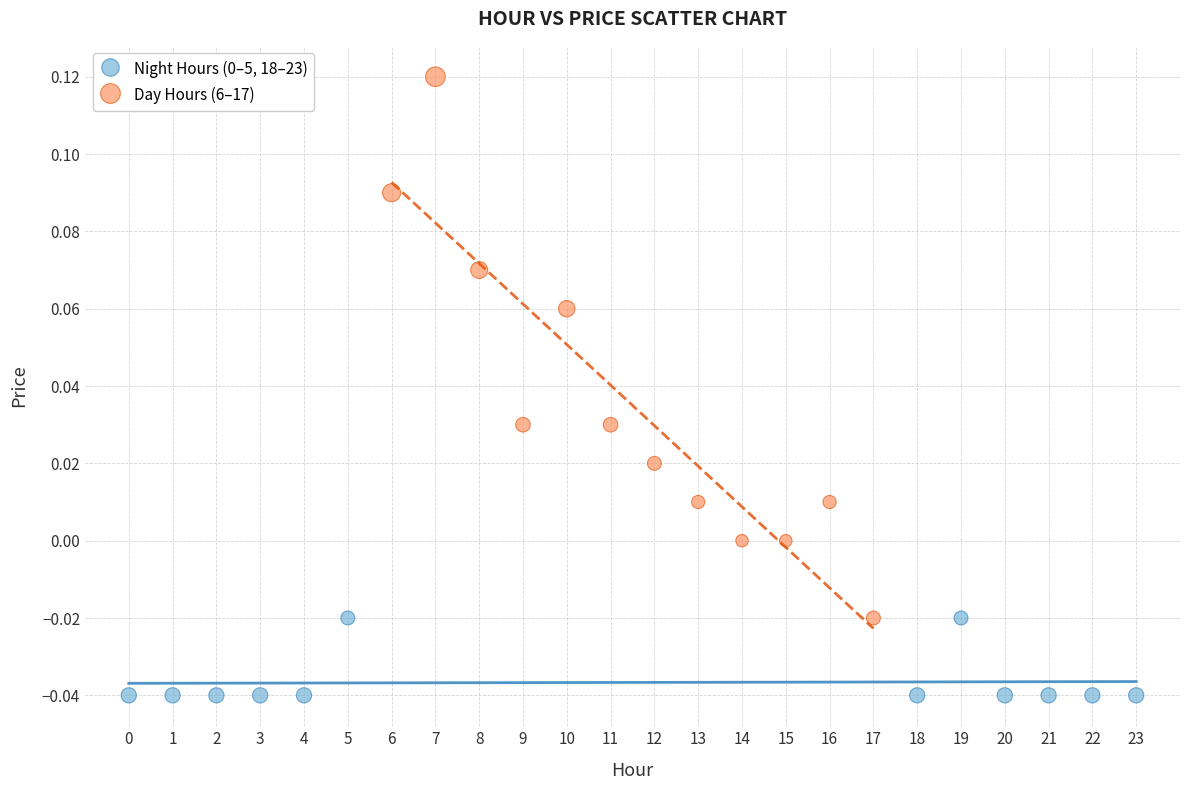

Which series contains the highest Y value?

Day Hours (6–17)